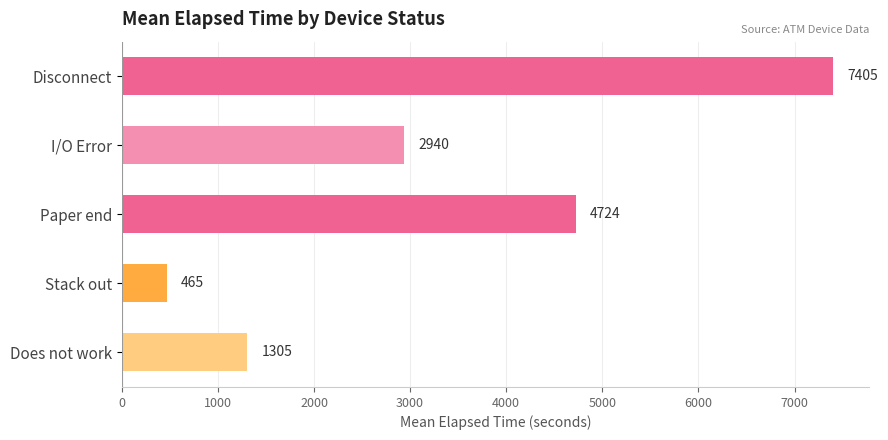

Between Paper end and Does not work, which is larger?

Paper end